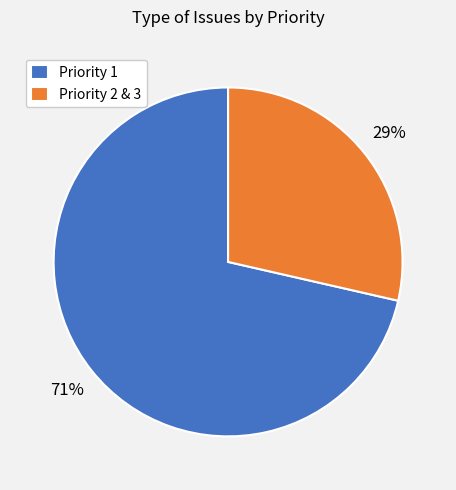

How many segments does this pie chart have?

2